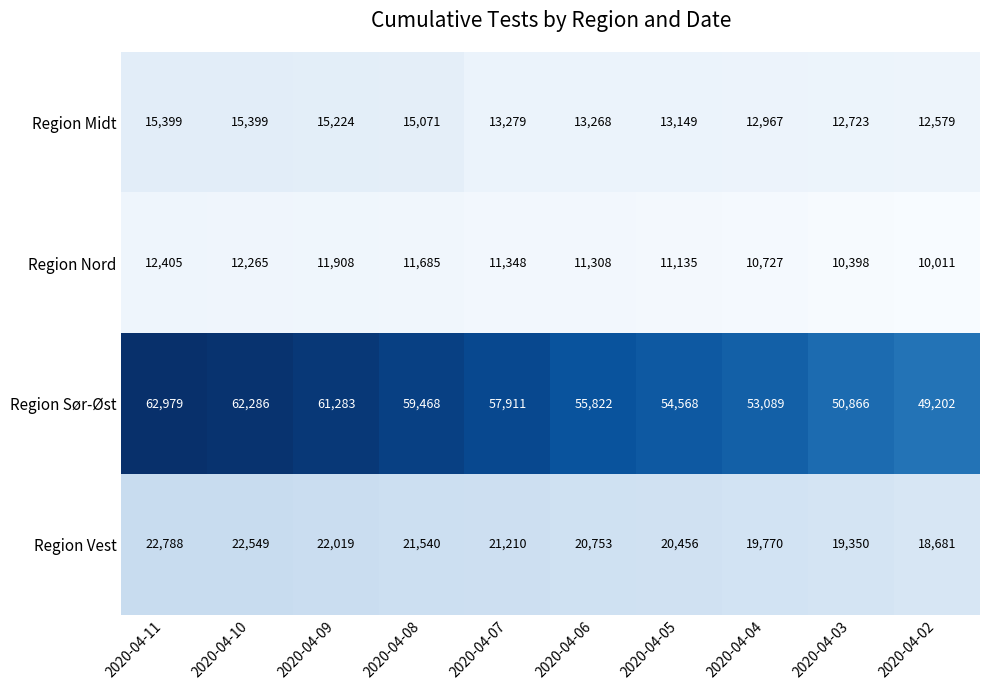

Rank the series by their maximum value, from lowest to highest.

Region Nord, Region Midt, Region Vest, Region Sør-Øst